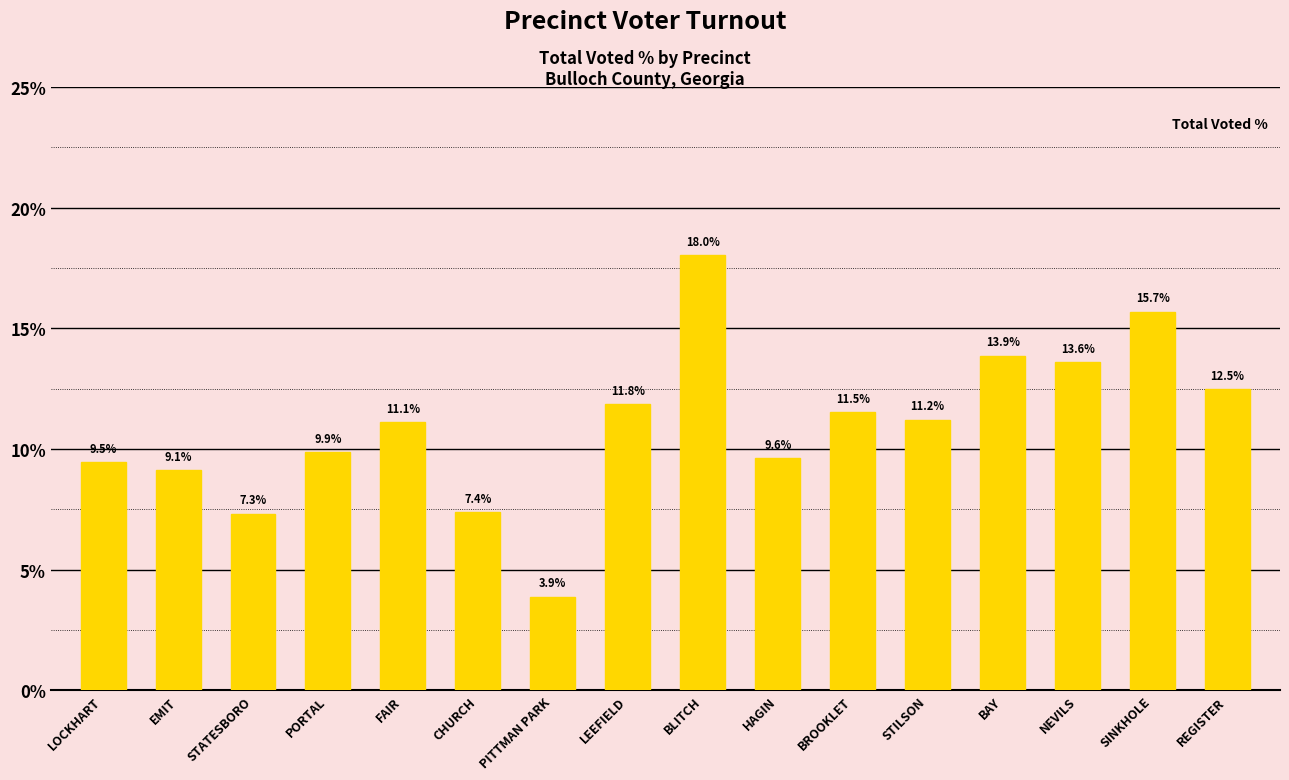

Which label corresponds to the largest value in the chart?

BLITCH